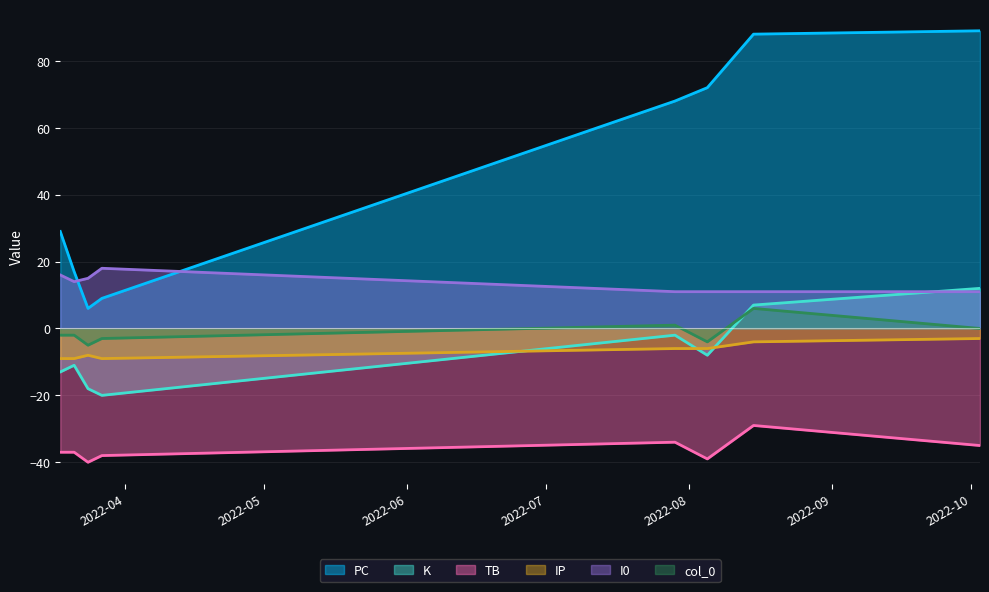

What is the difference between the col_0 values at 2022-08-15 and 2022-03-21?

8